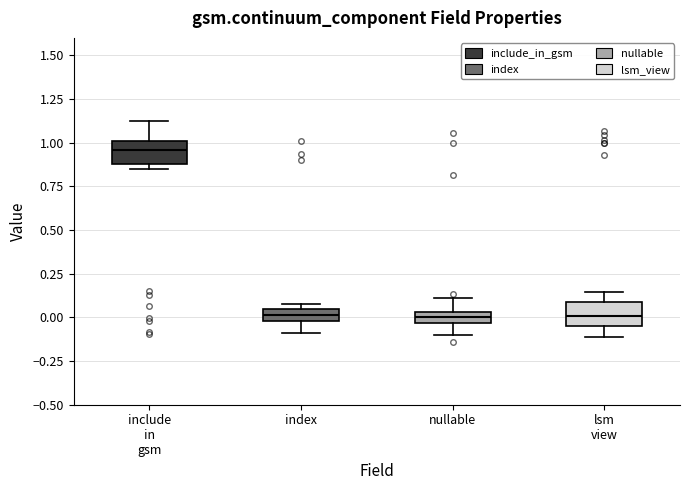

Which box's median line is the highest?

include in gsm